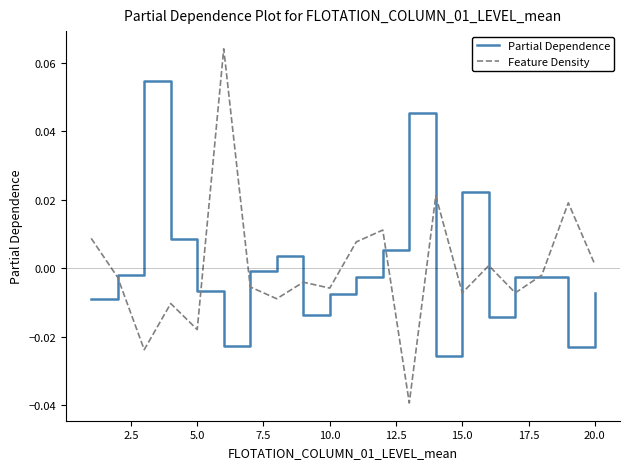

List the series in order of their peak value, lowest first.

Partial Dependence, Feature Density